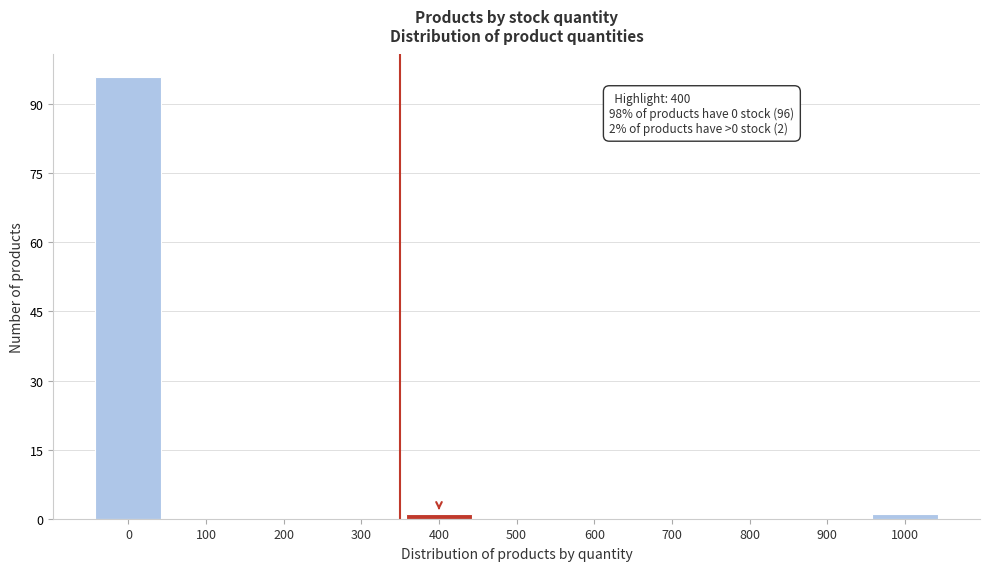

Reading left to right, list all the values displayed in this chart.

0=96	100=0	200=0	300=0	400=1	500=0	600=0	700=0	800=0	900=0	1000=1